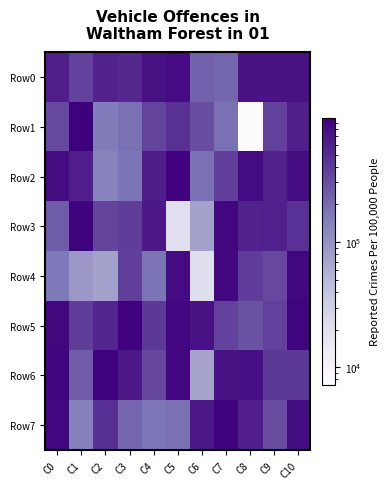

Rank the series by their maximum value, from highest to lowest.

Row5, Row1, Row6, Row2, Row7, Row3, Row4, Row0